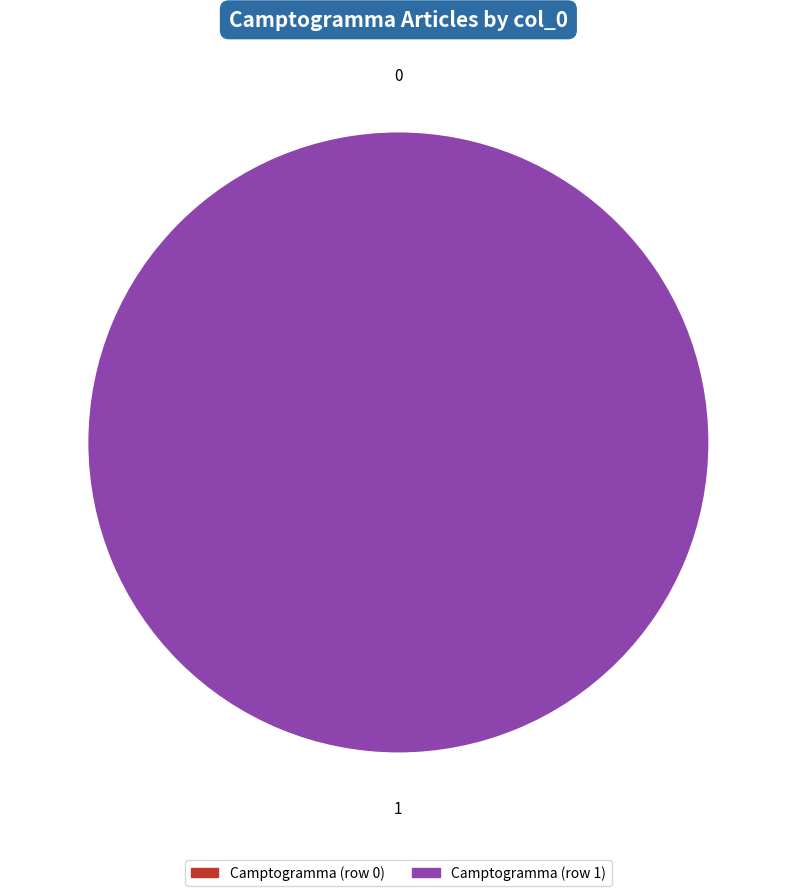

Is it true that Camptogramma (row 1) is 99% of the pie?

False